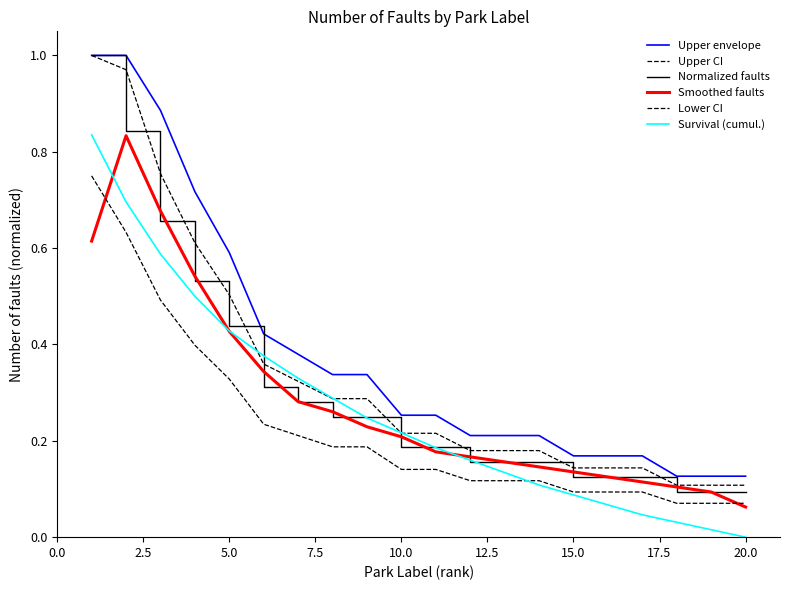

Reading left to right, what are all the values shown in this chart?

Upper envelope: 1.0	1.0	0.9	0.7	0.6	0.4	0.4	0.3	0.3	0.3	0.3	0.2	0.2	0.2	0.2	0.2	0.2	0.1	0.1	0.1
Upper CI: 1.0	1.0	0.8	0.6	0.5	0.4	0.3	0.3	0.3	0.2	0.2	0.2	0.2	0.2	0.1	0.1	0.1	0.1	0.1	0.1
Normalized faults: 1.0	0.8	0.7	0.5	0.4	0.3	0.3	0.2	0.2	0.2	0.2	0.2	0.2	0.2	0.1	0.1	0.1	0.1	0.1	0.1
Smoothed faults: 0.6	0.8	0.7	0.5	0.4	0.3	0.3	0.3	0.2	0.2	0.2	0.2	0.2	0.1	0.1	0.1	0.1	0.1	0.1	0.1
Lower CI: 0.8	0.6	0.5	0.4	0.3	0.2	0.2	0.2	0.2	0.1	0.1	0.1	0.1	0.1	0.1	0.1	0.1	0.1	0.1	0.1
Survival (cumul.): 0.8	0.7	0.6	0.5	0.4	0.4	0.3	0.3	0.2	0.2	0.2	0.2	0.1	0.1	0.1	0.1	0.0	0.0	0.0	0.0